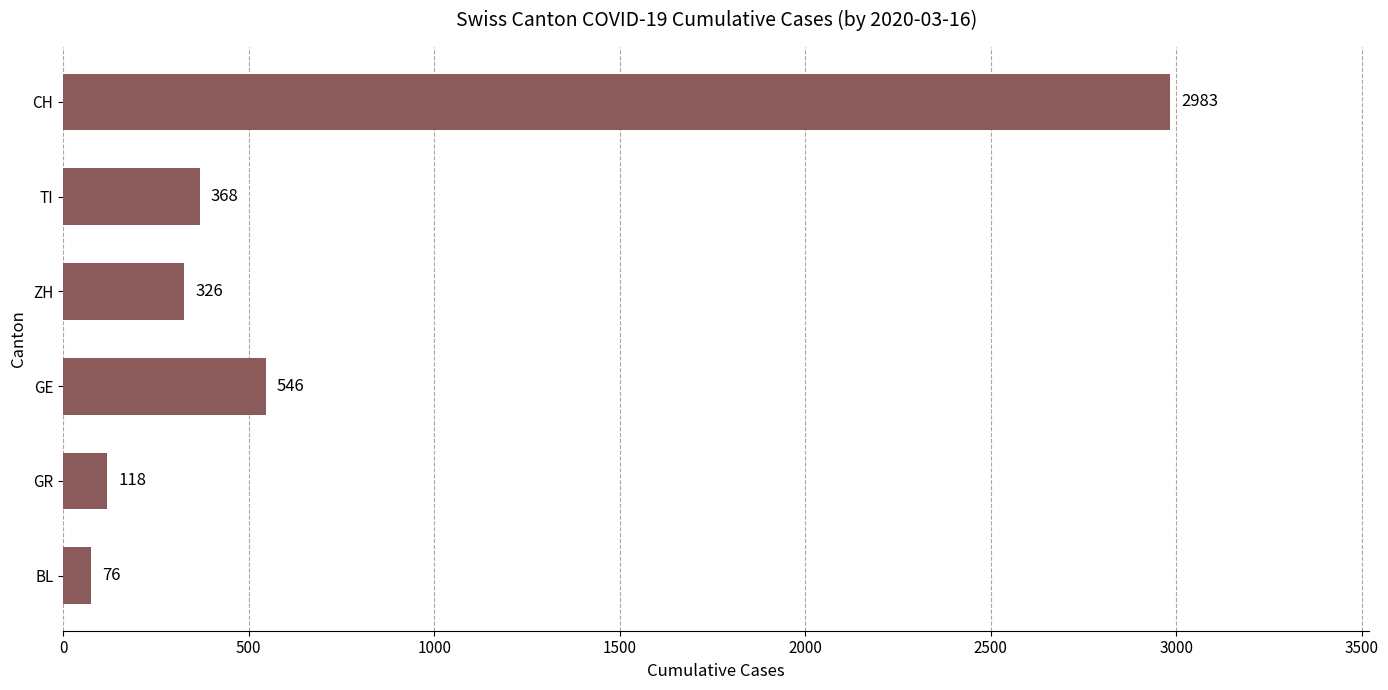

What is the difference between the maximum and second lowest values?

2865